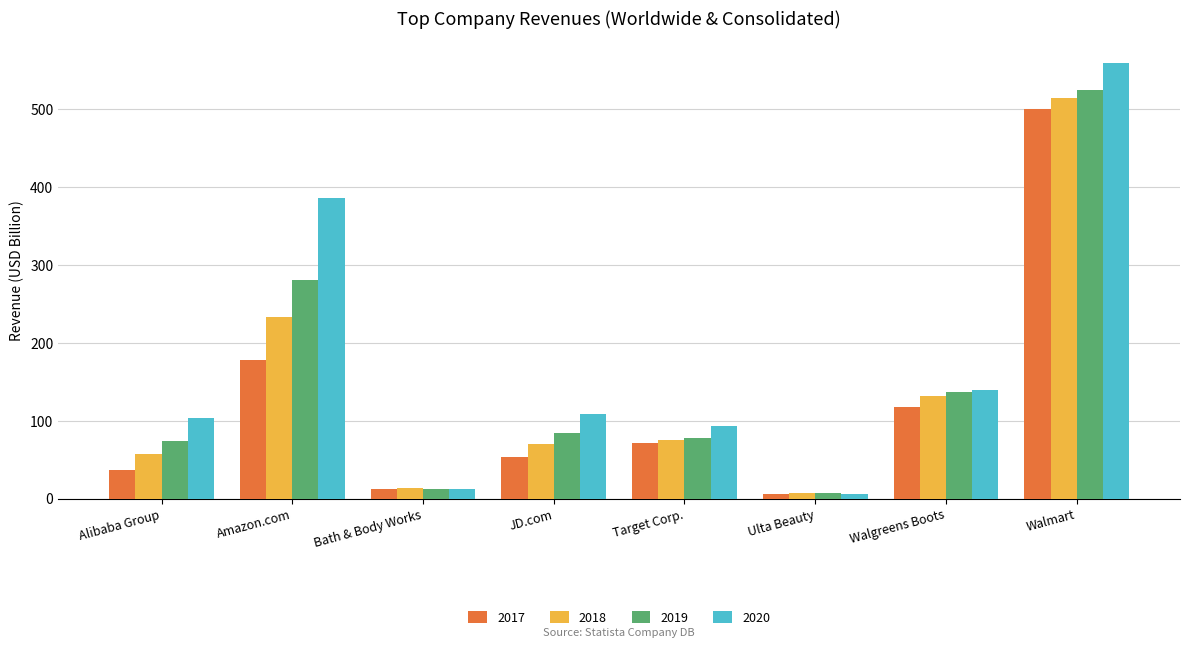

List the series in order of their overall mean, highest first.

2020, 2019, 2018, 2017